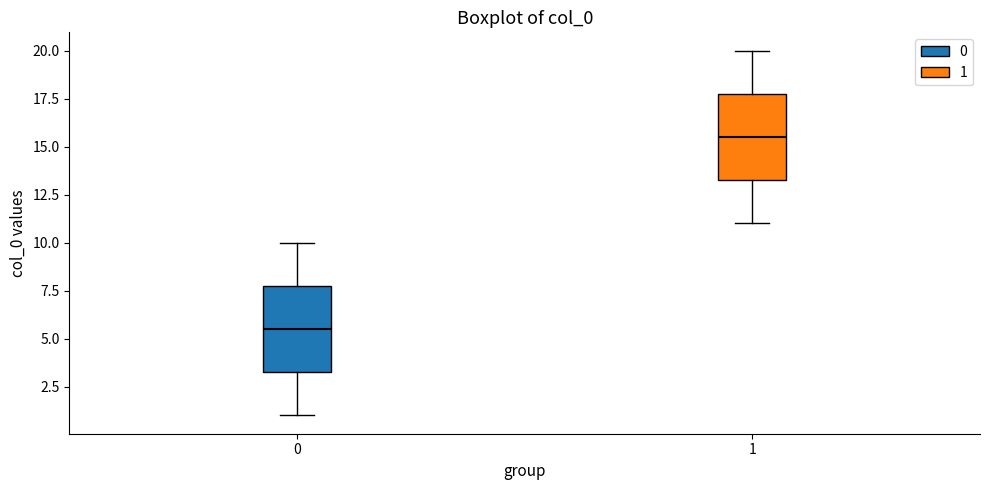

Where is the lower edge of the box at x = 1 on the y-axis? The values are not printed on the chart, so give them approximately, as read against the axis.

13.5